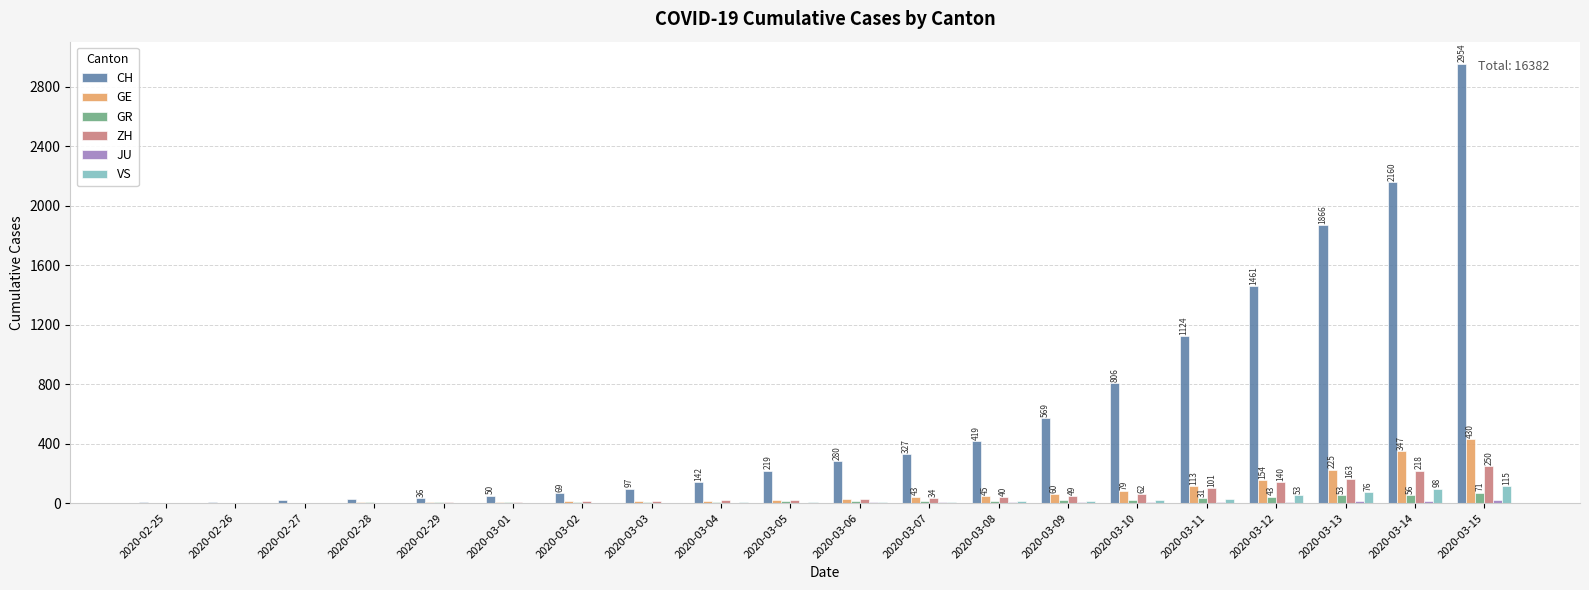

What is the maximum value shown in the chart?

2954